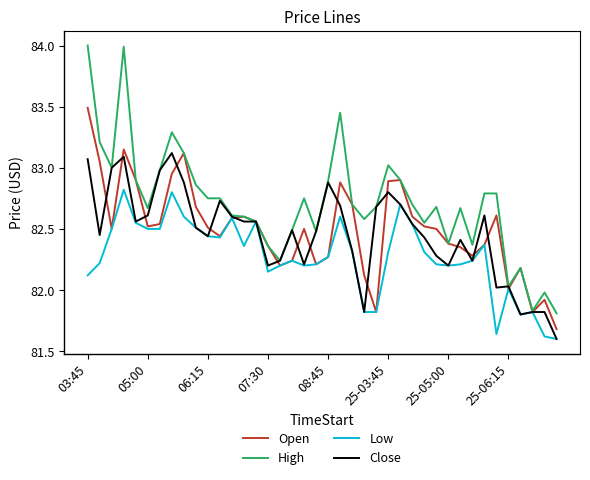

List the series in order of their peak value, highest first.

High, Open, Close, Low